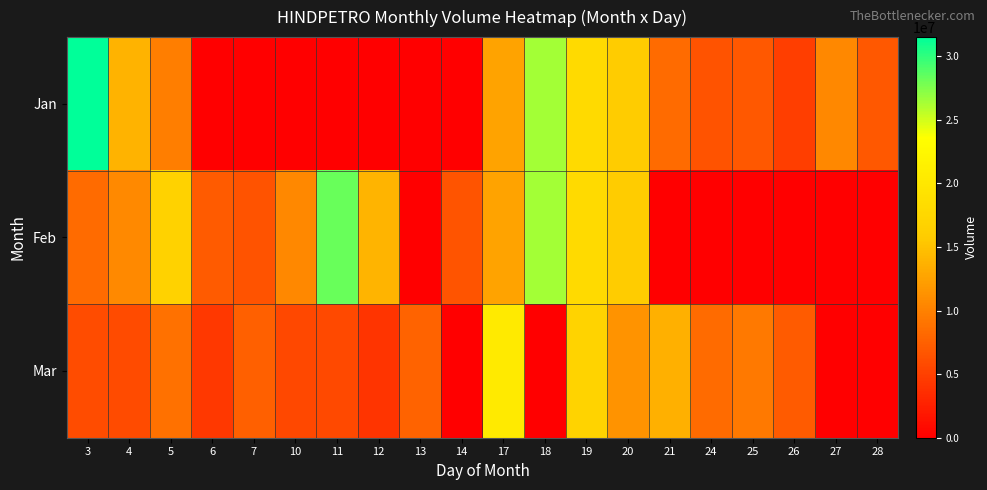

Rank the series by their average value, from highest to lowest.

Feb, Jan, Mar